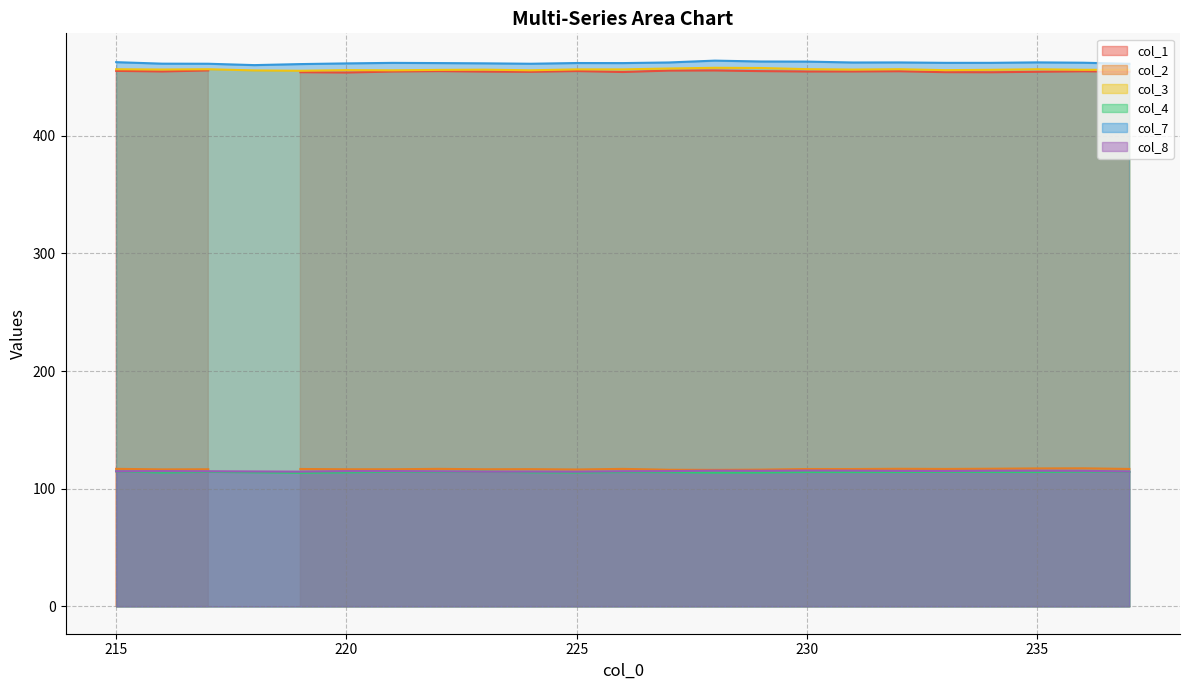

Does the chart have visible grid lines?

Yes